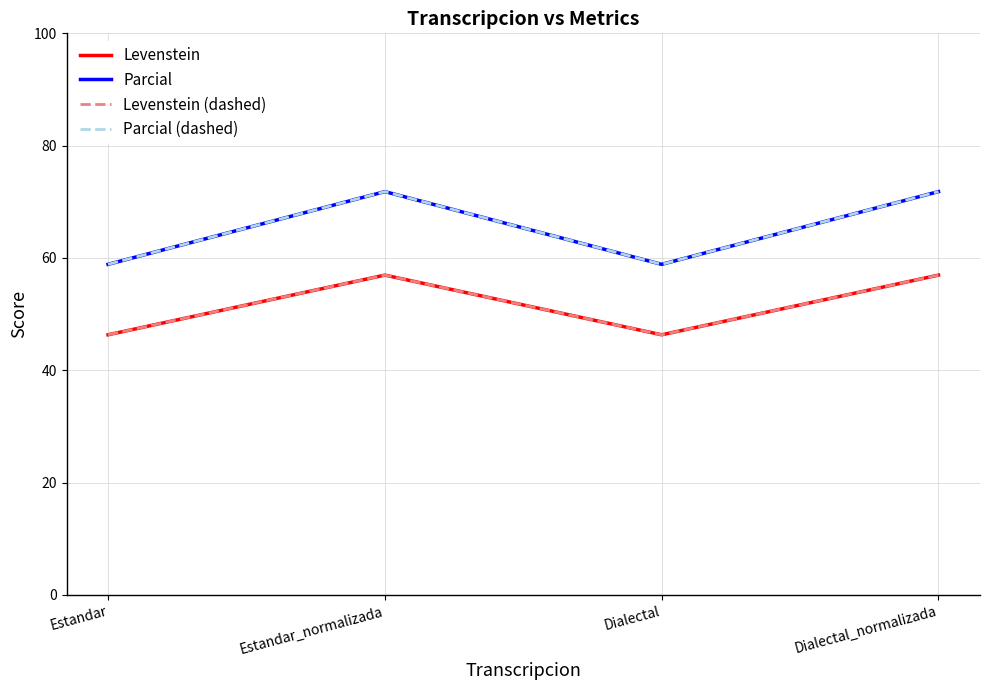

Reading left to right, extract all data points from this chart.

Levenstein: 46.3	57.0	46.3	57.0
Parcial: 58.9	71.8	58.9	71.8
Levenstein (dashed): 46.3	57.0	46.3	57.0
Parcial (dashed): 58.9	71.8	58.9	71.8